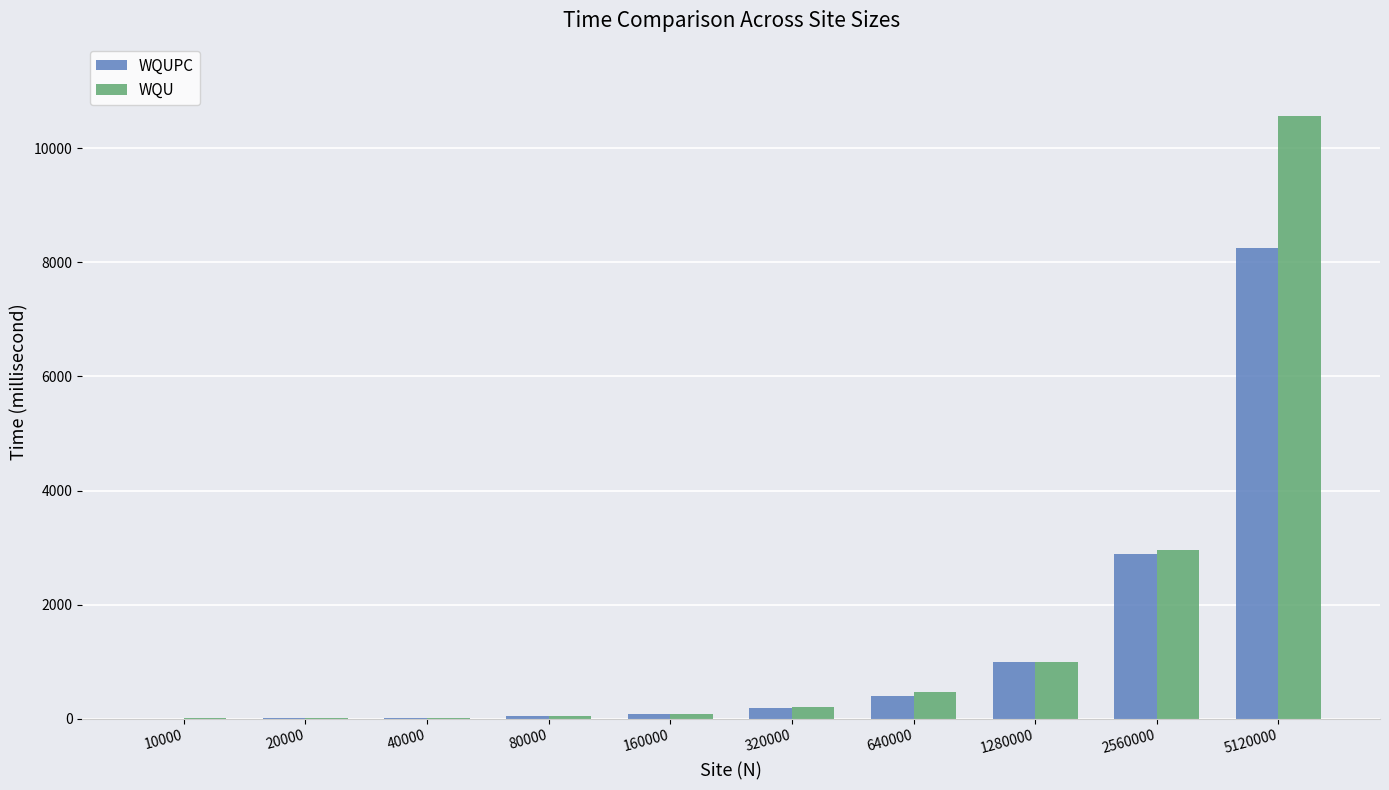

At which label does WQU reach its peak?

5120000